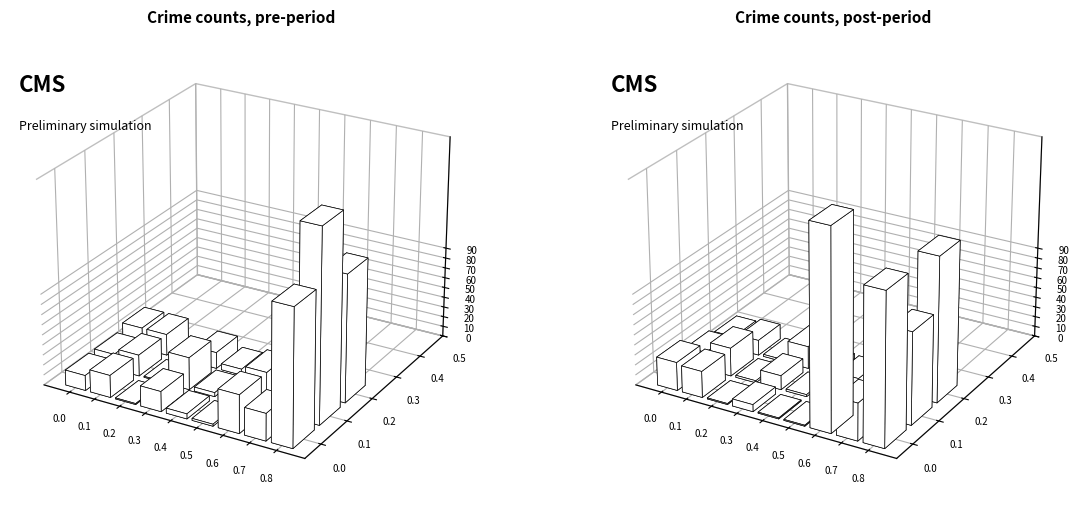

What is the sum of all 2015 values?

265